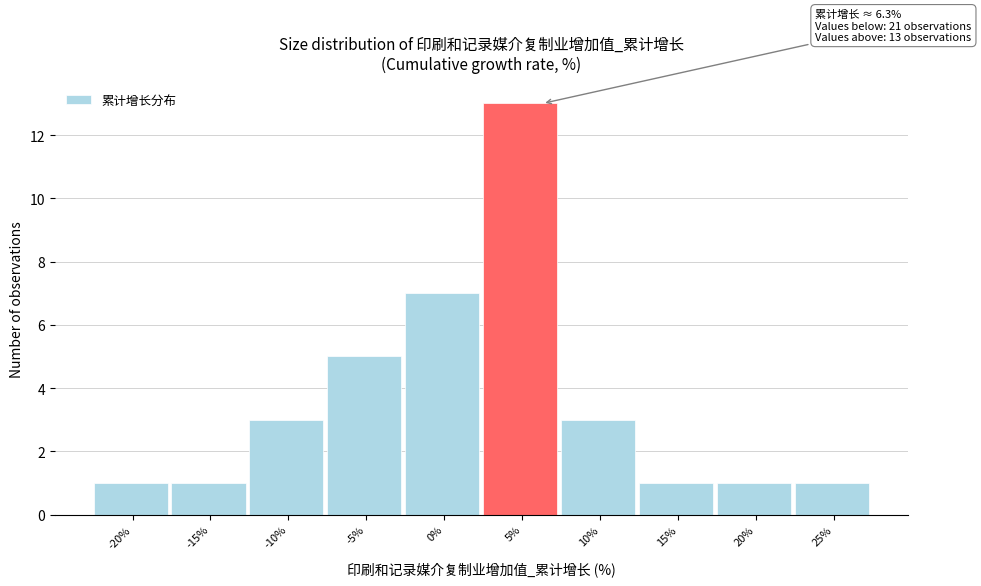

Reading left to right, what are all the values shown in this chart?

1	1	3	5	7	13	3	1	1	1